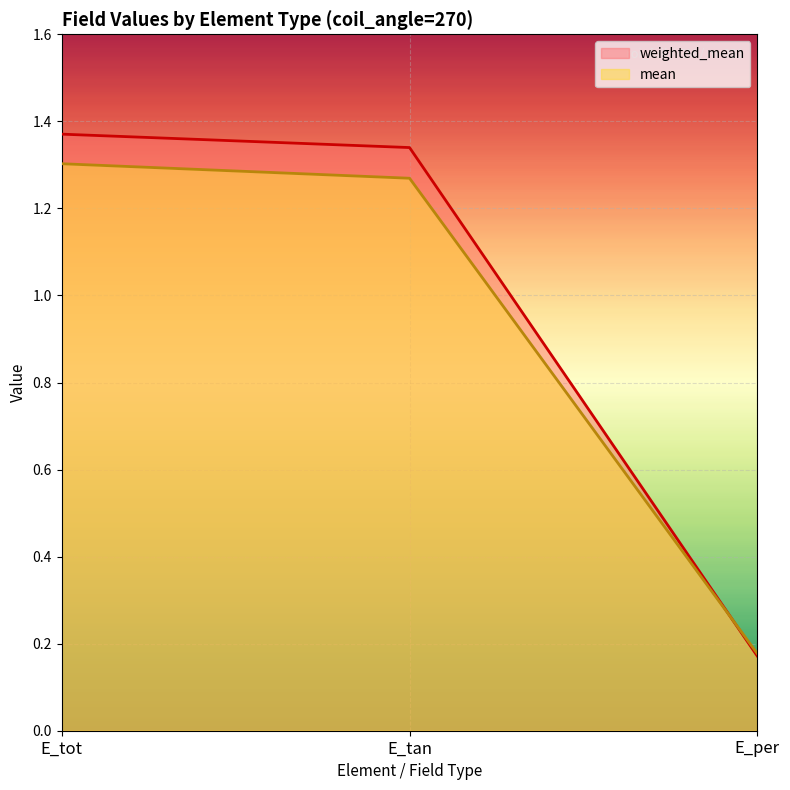

What value does the weighted_mean series have at E_tan?

1.3